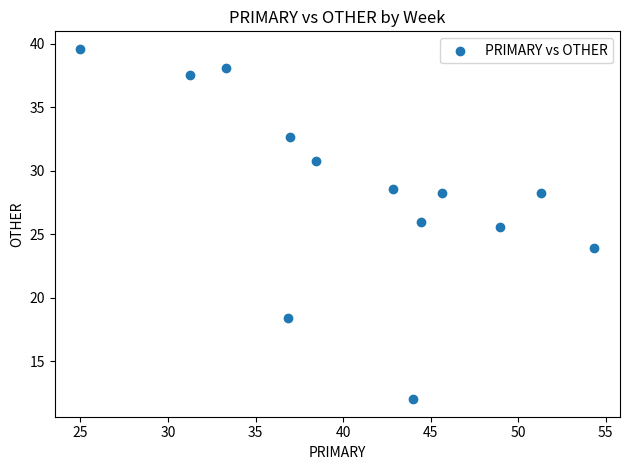

What Y value in the scatter plot is closest to 25?

25.5